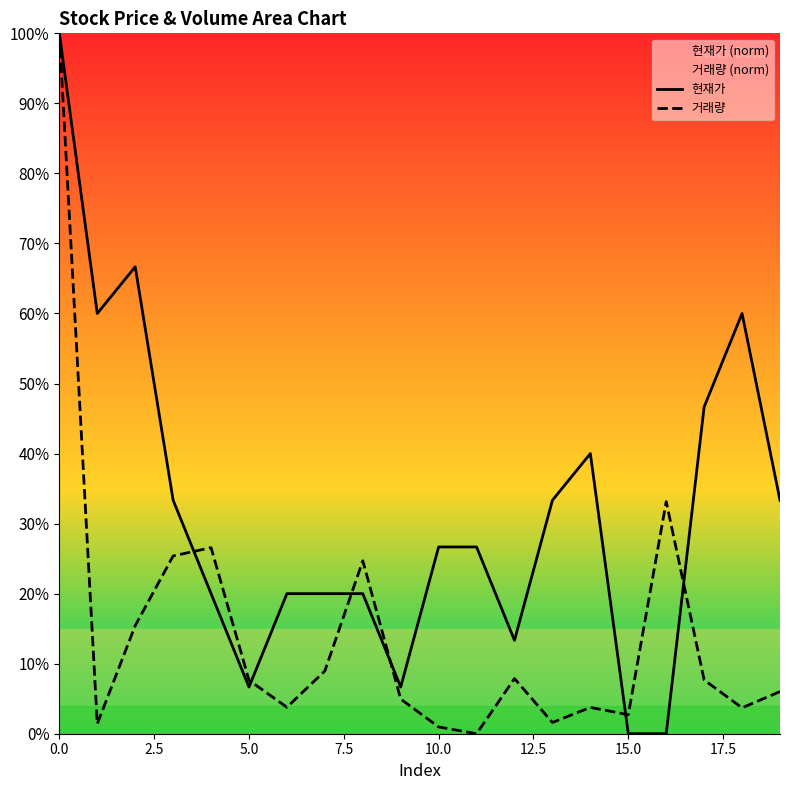

True or false: 현재가 has a value of 39.3 at 10.0.

False